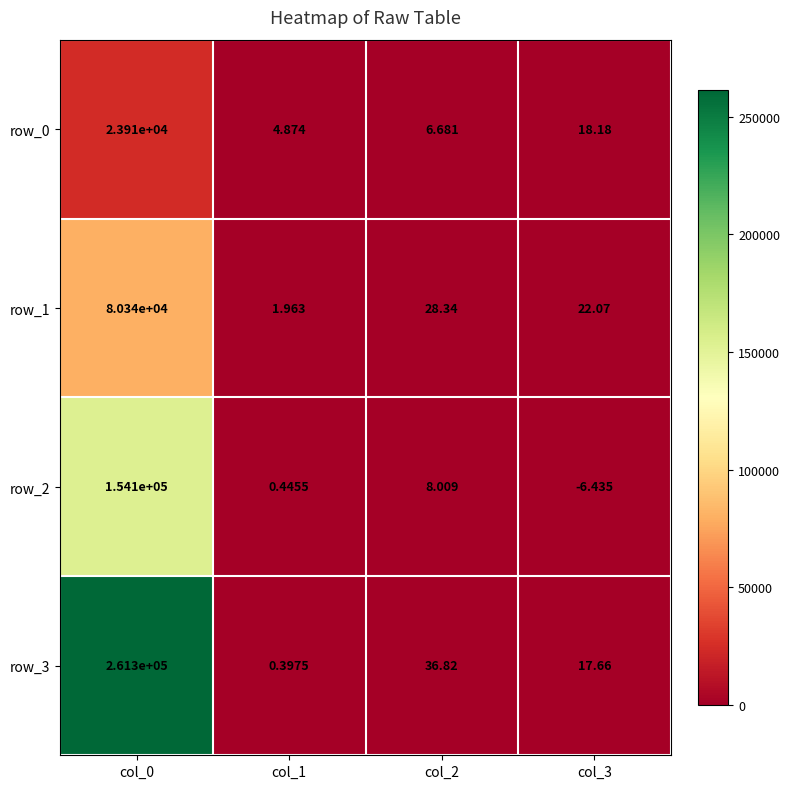

Is it true that row_1 equals 28.3 at col_2?

True